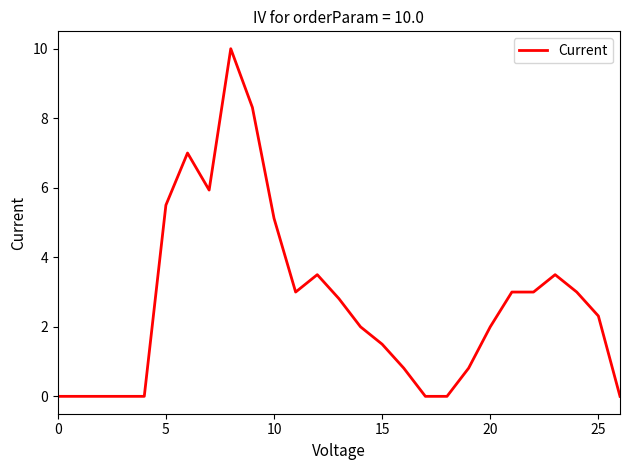

Does the chart display data point markers on the line(s)?

No